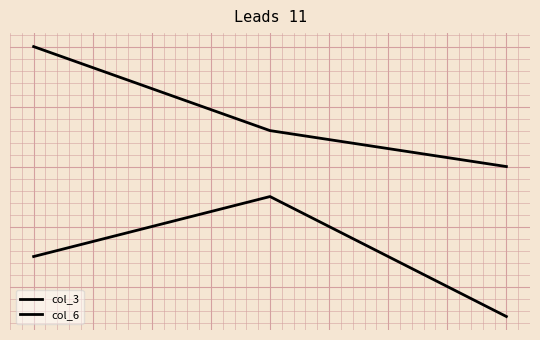

Does the chart display data point markers on the line(s)?

No